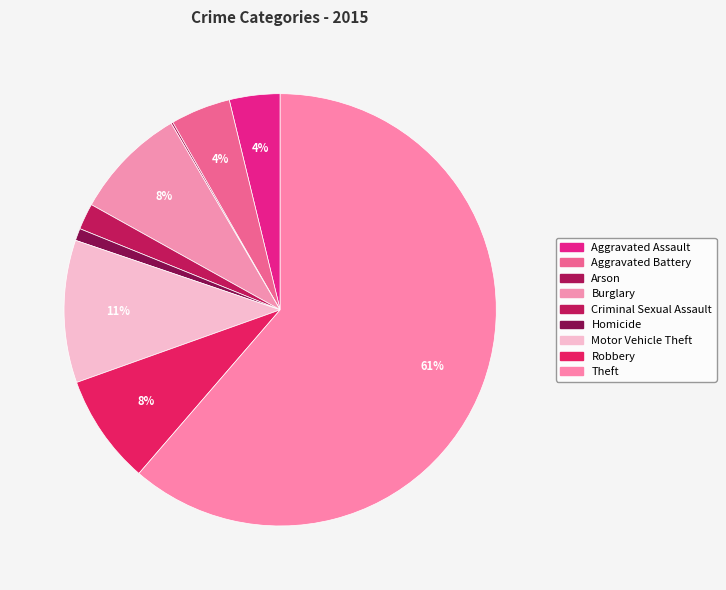

Count the number of slices in the pie.

9